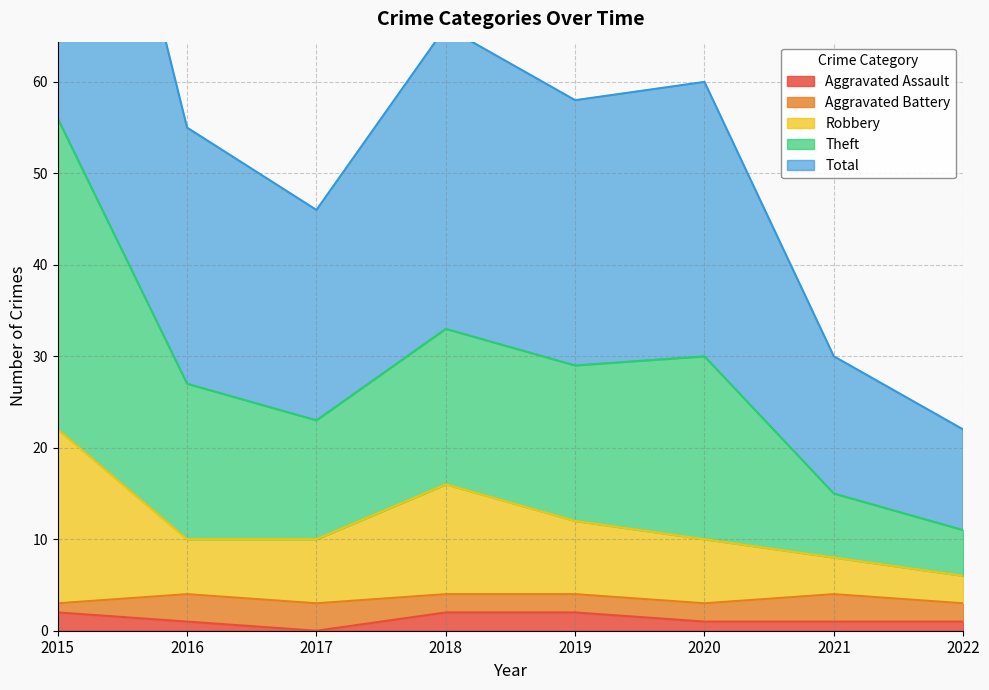

At which category does Theft reach its first local peak?

2018